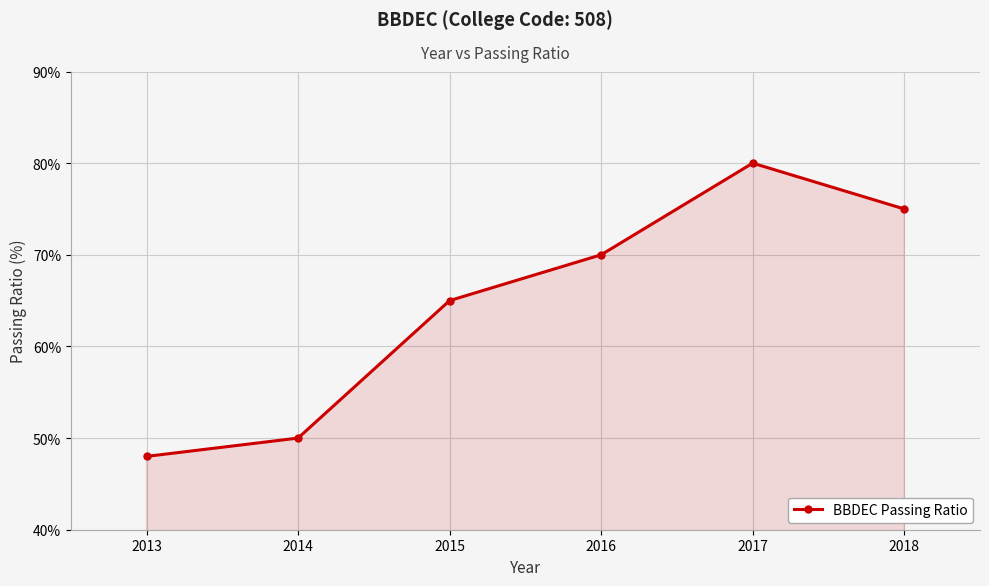

List the labels in order of value, largest first.

2017, 2018, 2016, 2015, 2014, 2013